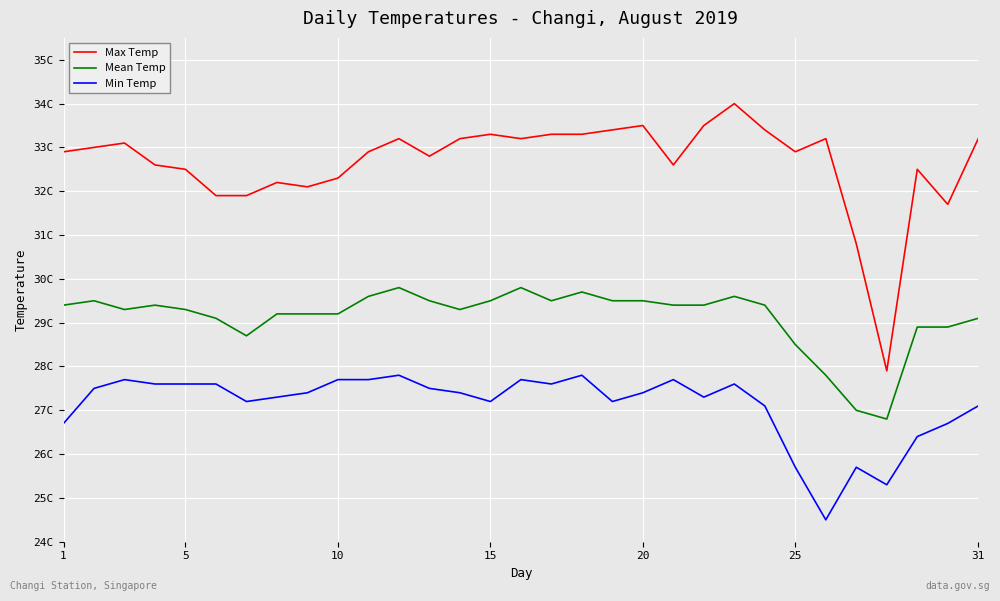

List the series in order of their overall mean, highest first.

Max Temp, Mean Temp, Min Temp